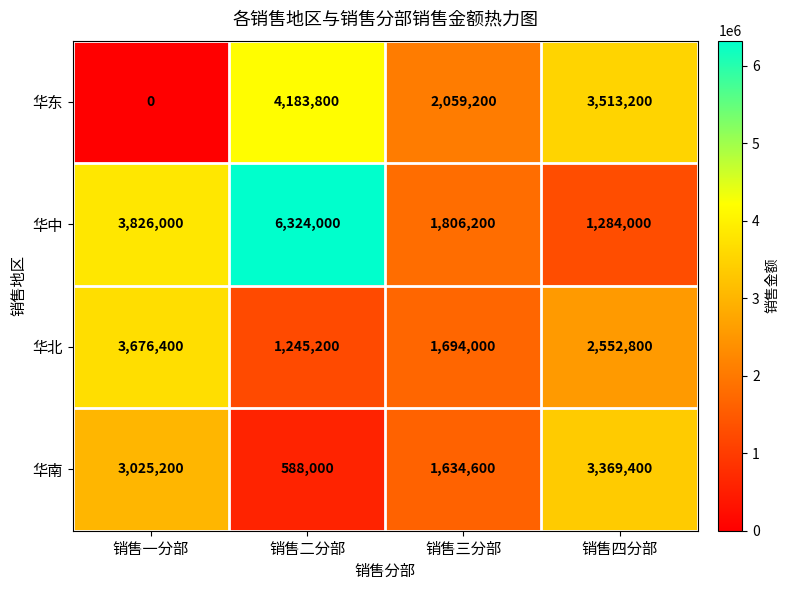

What is the total value across all series at 销售四分部?

10719400